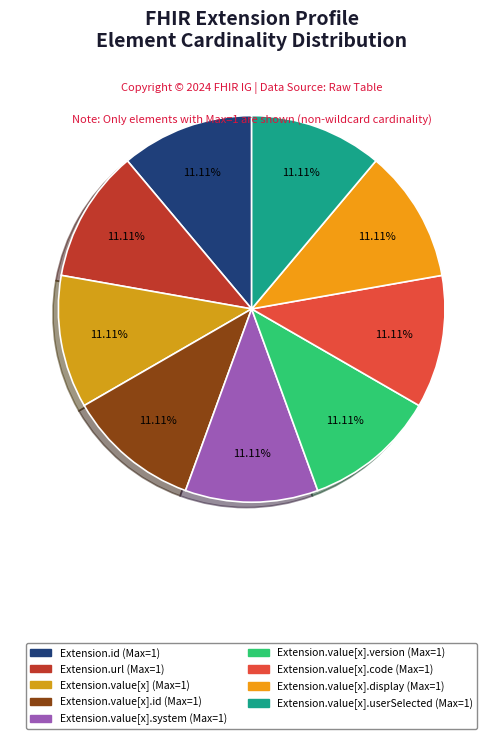

How many slices are in this pie chart?

9